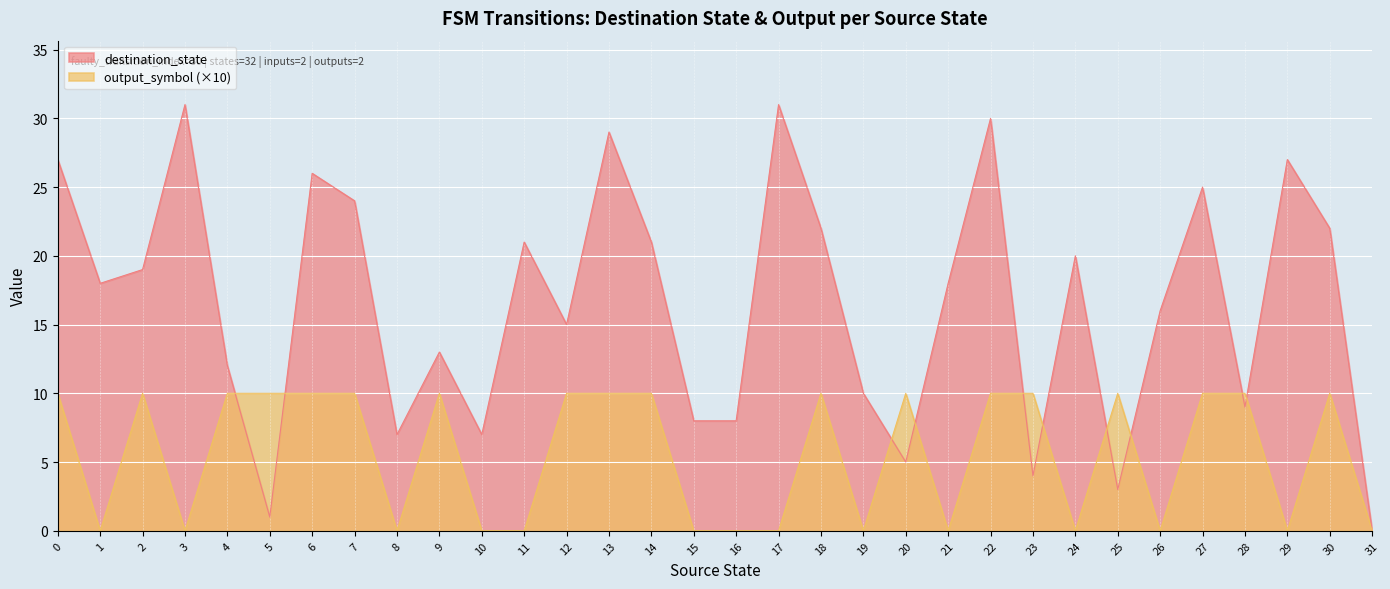

What is the difference between the maximum and minimum values in the destination_state series?

31